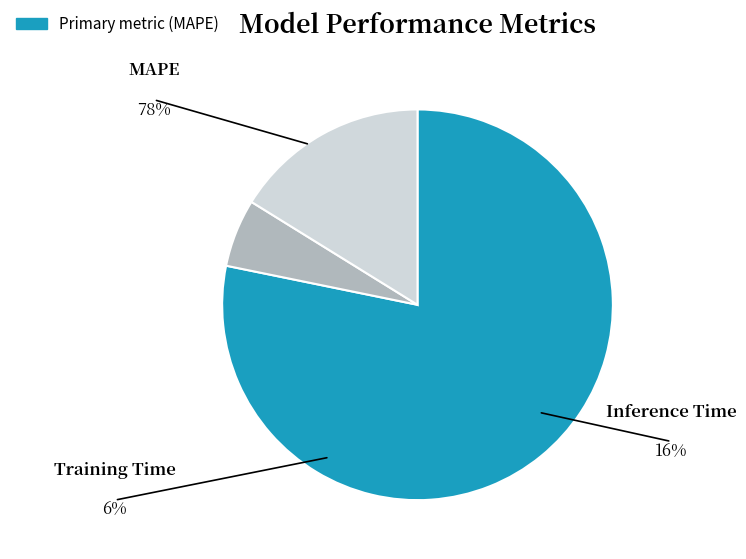

Between Inference Time and Training Time, which is larger?

Inference Time